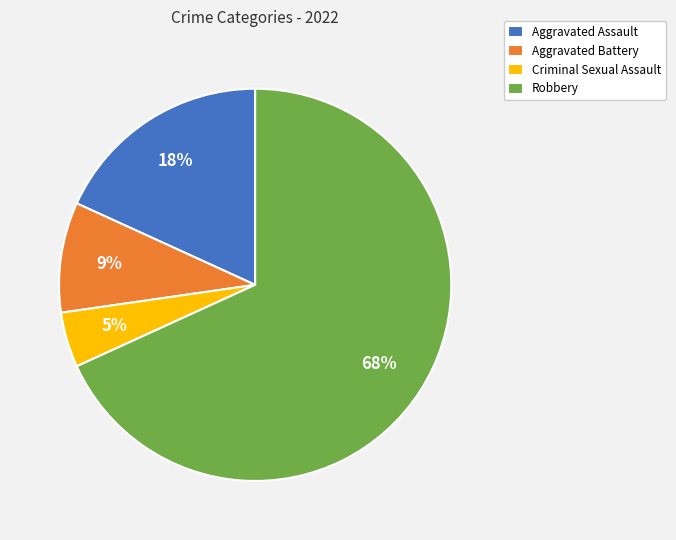

Rank the categories by value from lowest to highest.

Criminal Sexual Assault, Aggravated Battery, Aggravated Assault, Robbery